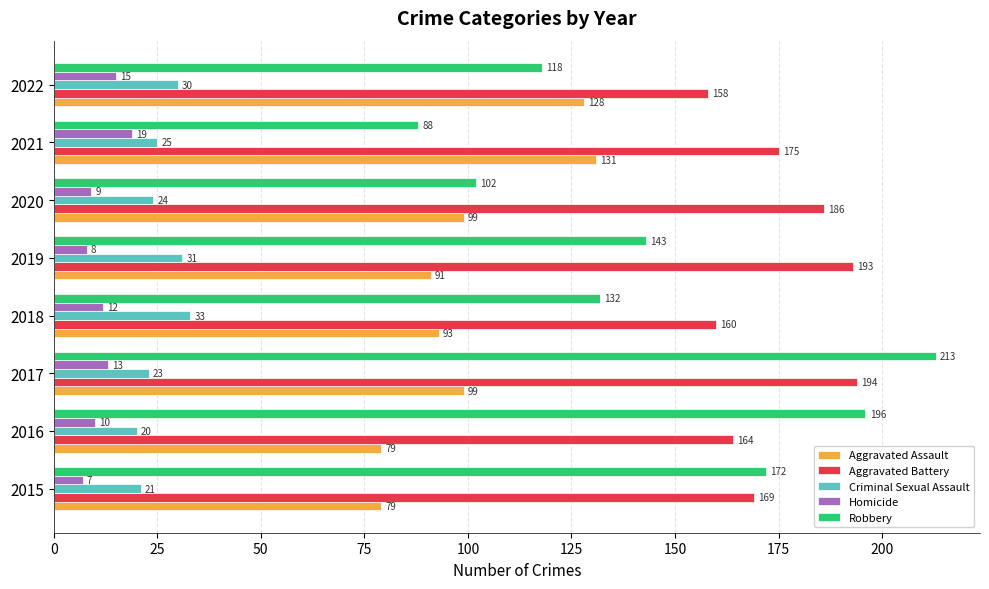

What value does the Aggravated Assault series have at 2018?

93